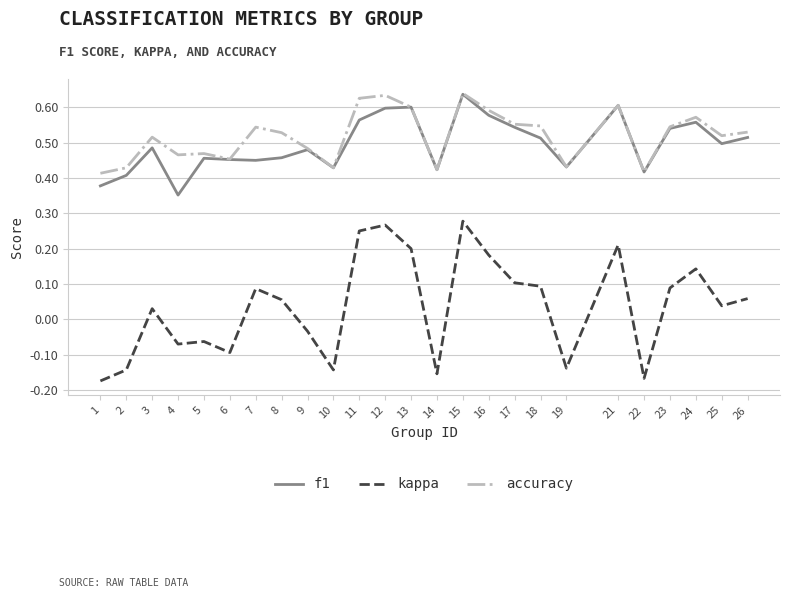

True or false: kappa and accuracy cross at least once.

False